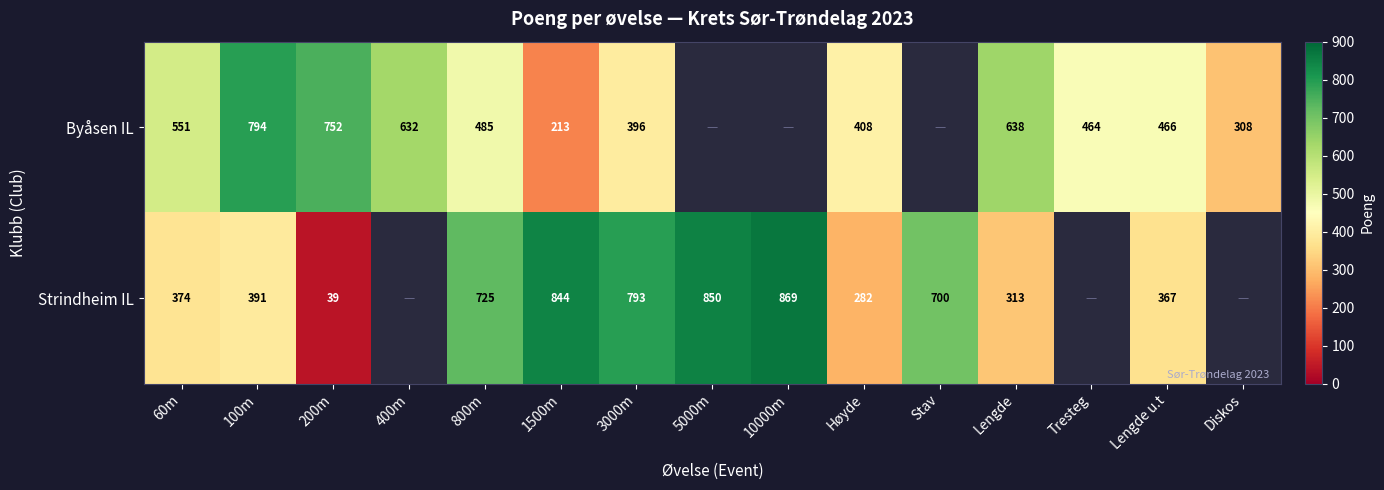

At 800m, list the series in order from largest to smallest.

Strindheim IL, Byåsen IL